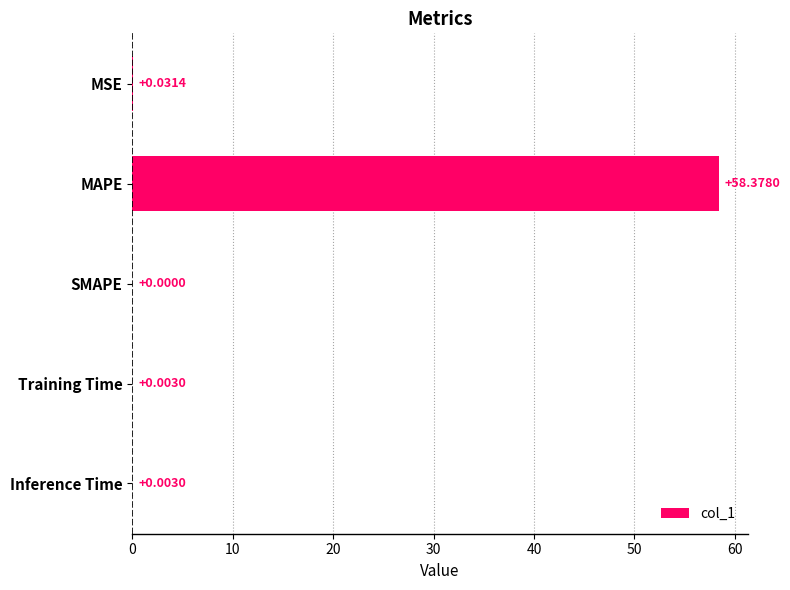

Between SMAPE and MAPE, which is larger?

MAPE